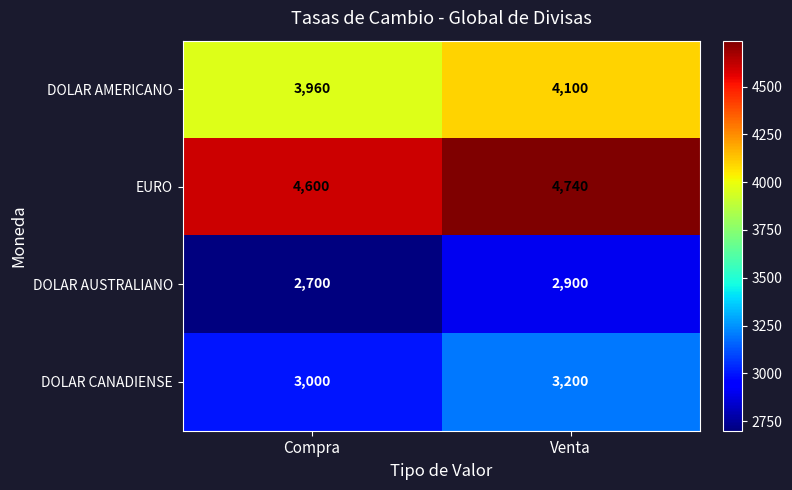

The DOLAR CANADIENSE series shows 3200 at Venta. True or false?

True